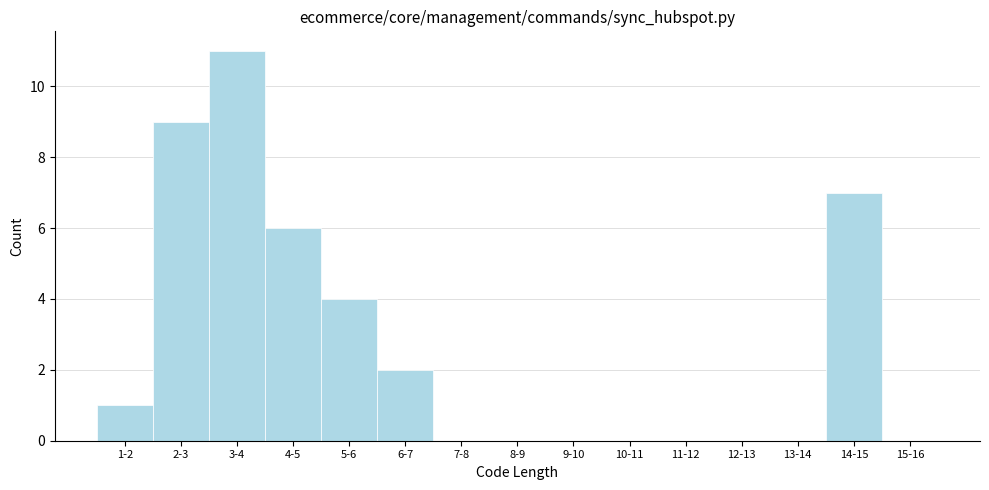

Reading right to left, extract all data points from this chart.

15-16=0	14-15=7	13-14=0	12-13=0	11-12=0	10-11=0	9-10=0	8-9=0	7-8=0	6-7=2	5-6=4	4-5=6	3-4=11	2-3=9	1-2=1